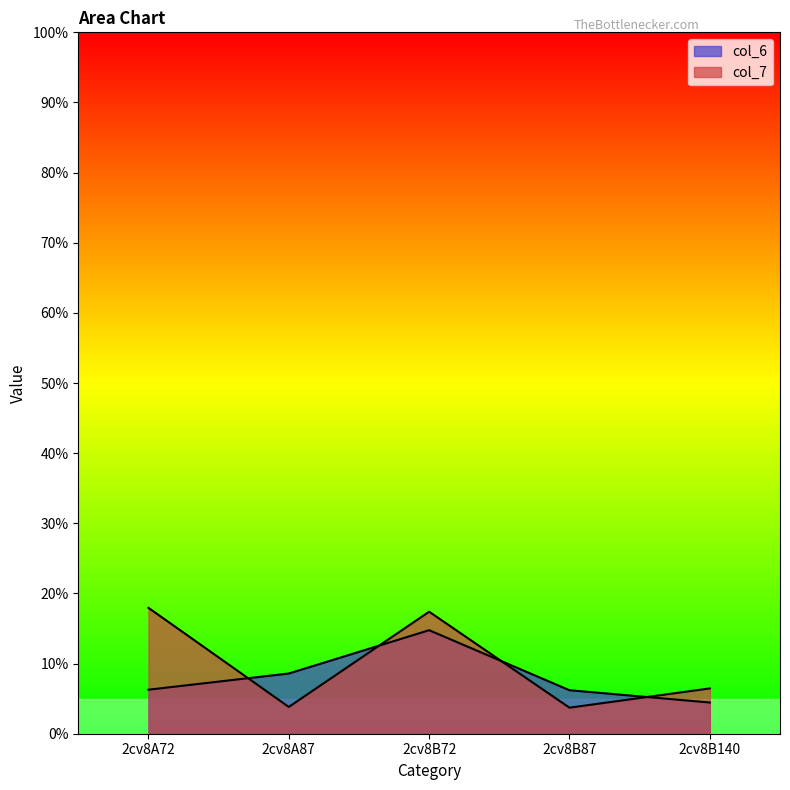

What are all the series names shown in the legend?

col_6, col_7